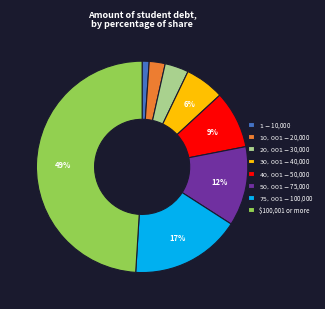

To the nearest percent, what is the difference between the largest and smallest slice percentages?

48%